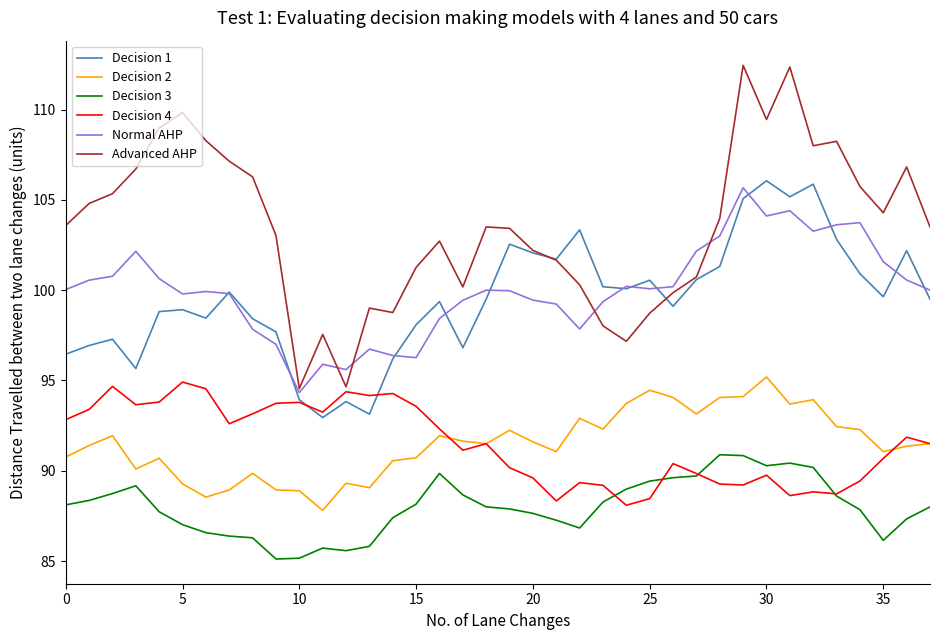

What is the greatest value displayed?

112.4